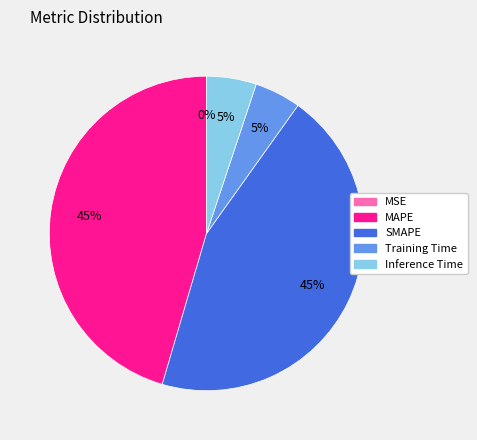

To the nearest percent, what is the average slice percentage?

20%